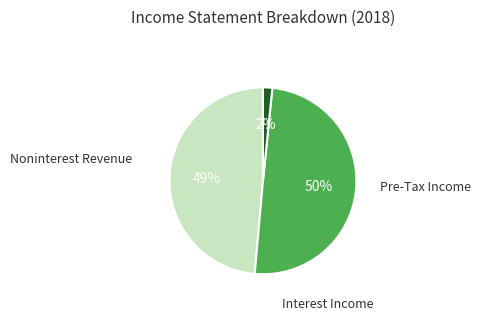

To the nearest percent, what is the average slice percentage?

33%